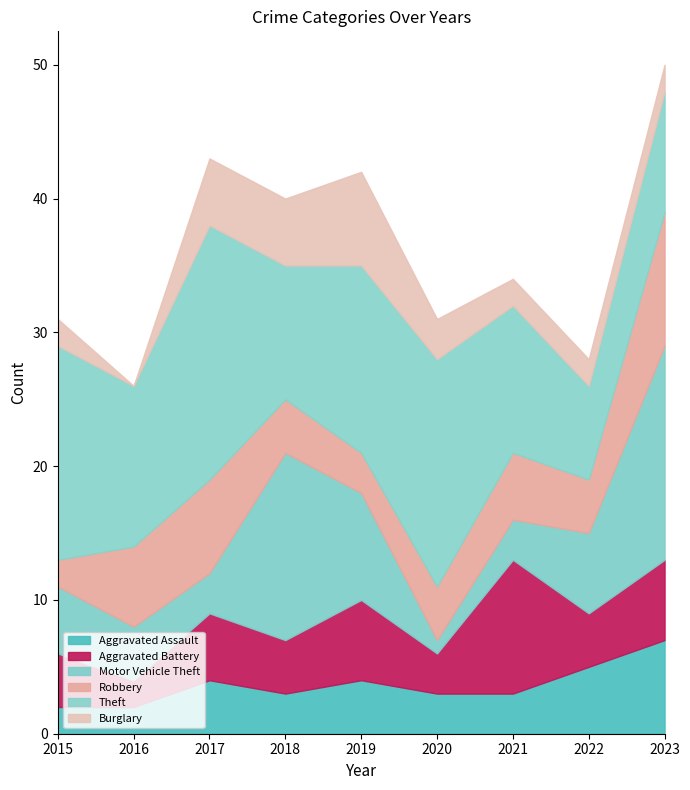

How many data points in Theft are above 12?

4